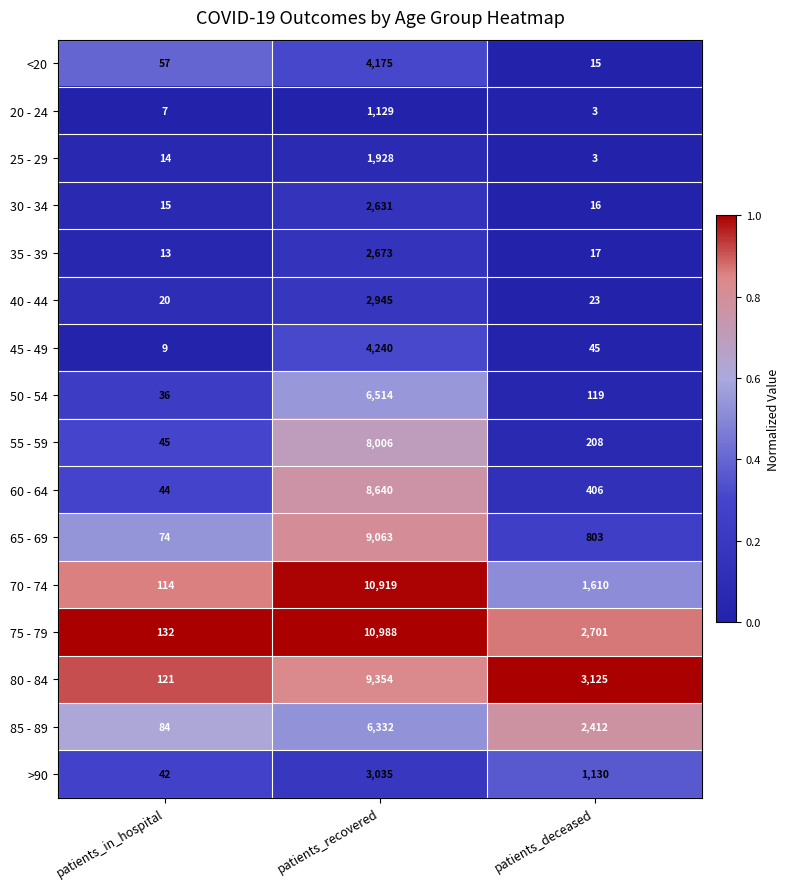

Which series has the largest total across all categories?

75 - 79